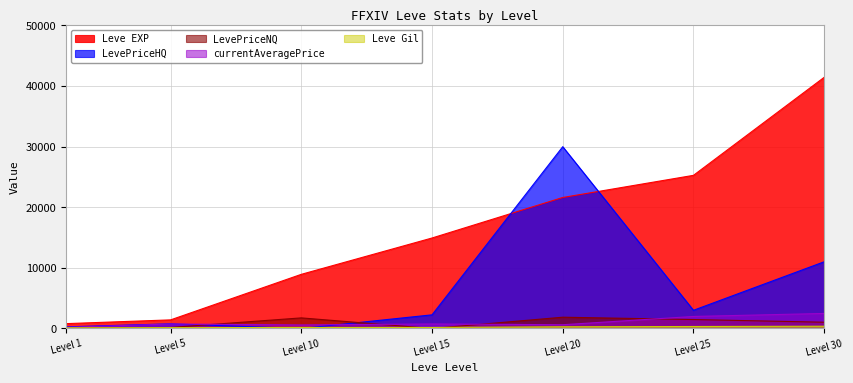

What is the difference between the highest and lowest values at Level 1?

687.0